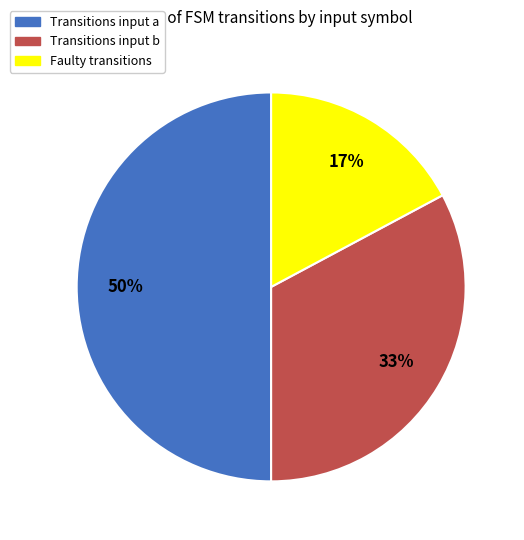

To the nearest percent, what is the average slice percentage?

33%